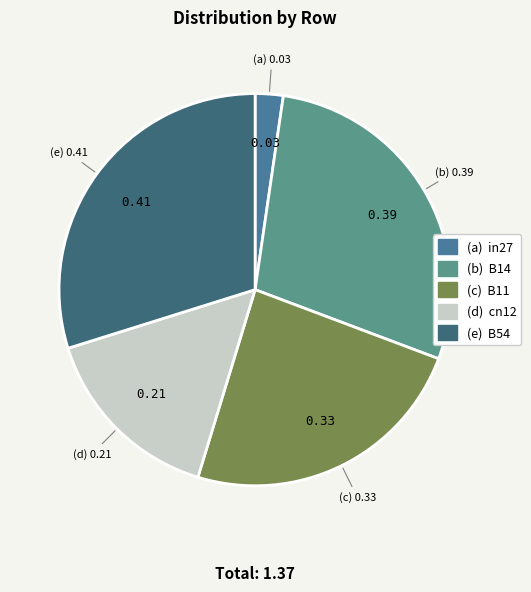

Rank the categories by value from lowest to highest.

in27, cn12, B11, B14, B54